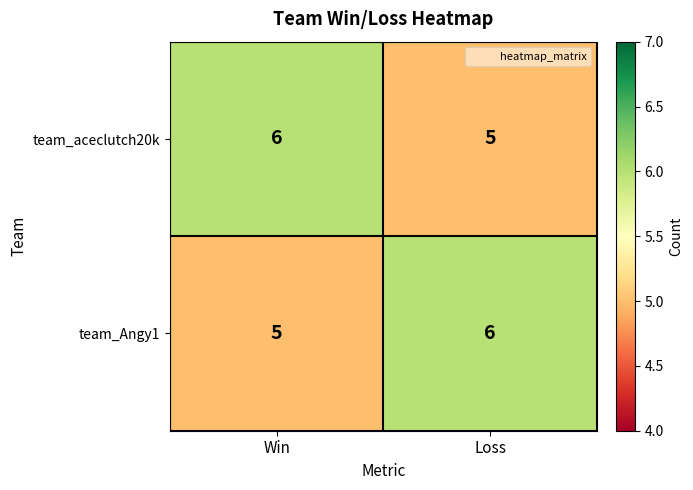

What is the total value across all series at Loss?

11